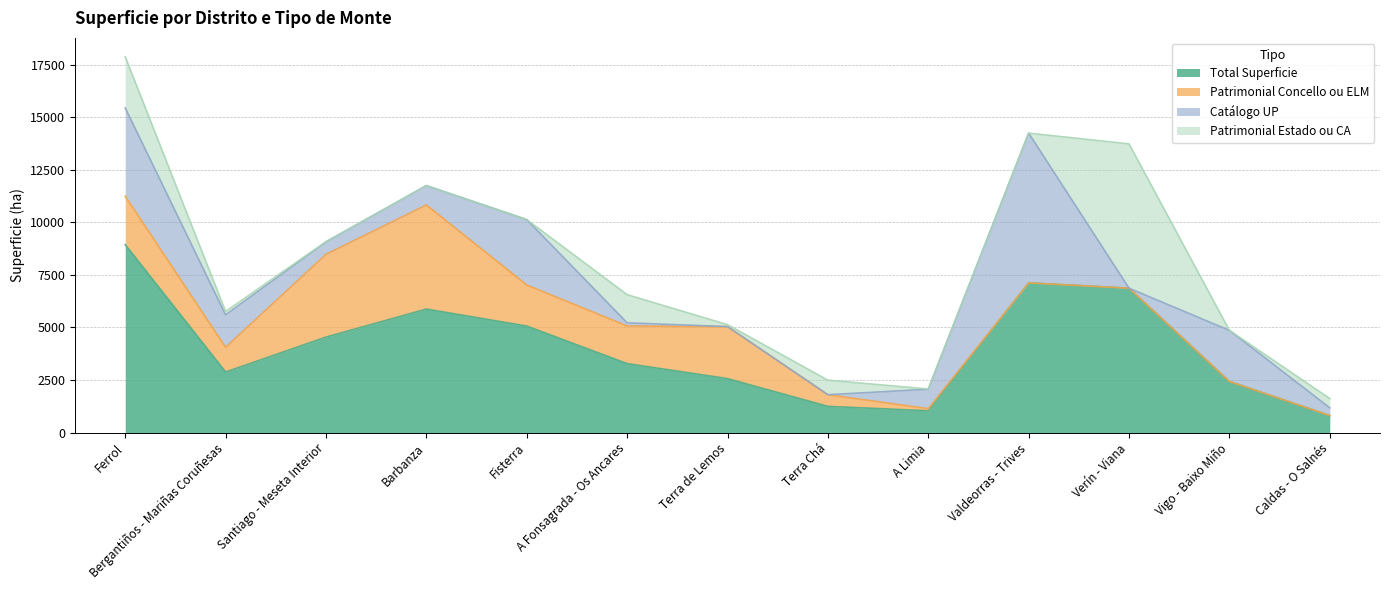

What is the sum of the Total Superficie values at A Fonsagrada - Os Ancares and Verín - Viana?

10145.4